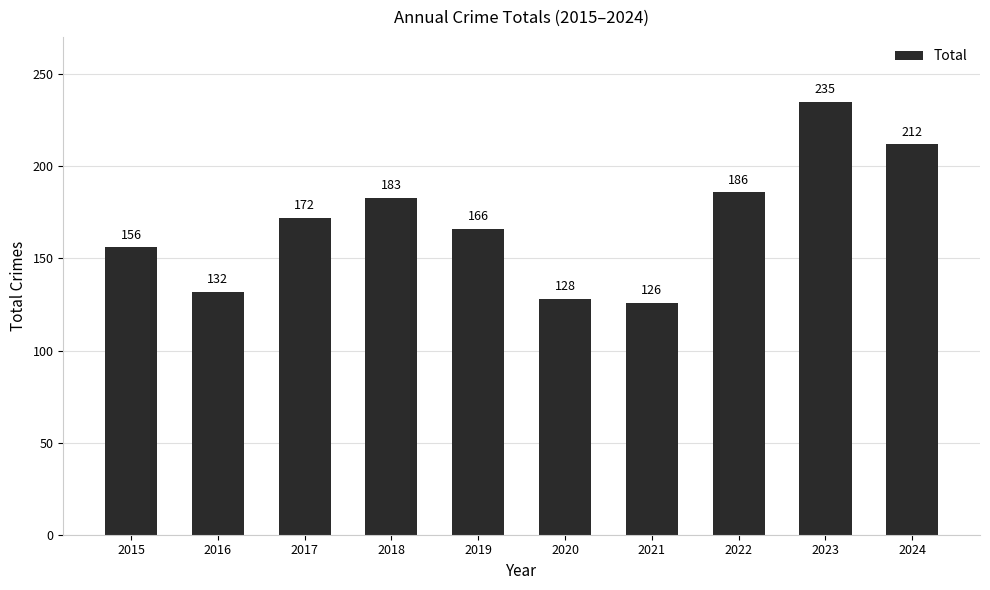

Which label corresponds to the largest value in the chart?

2023